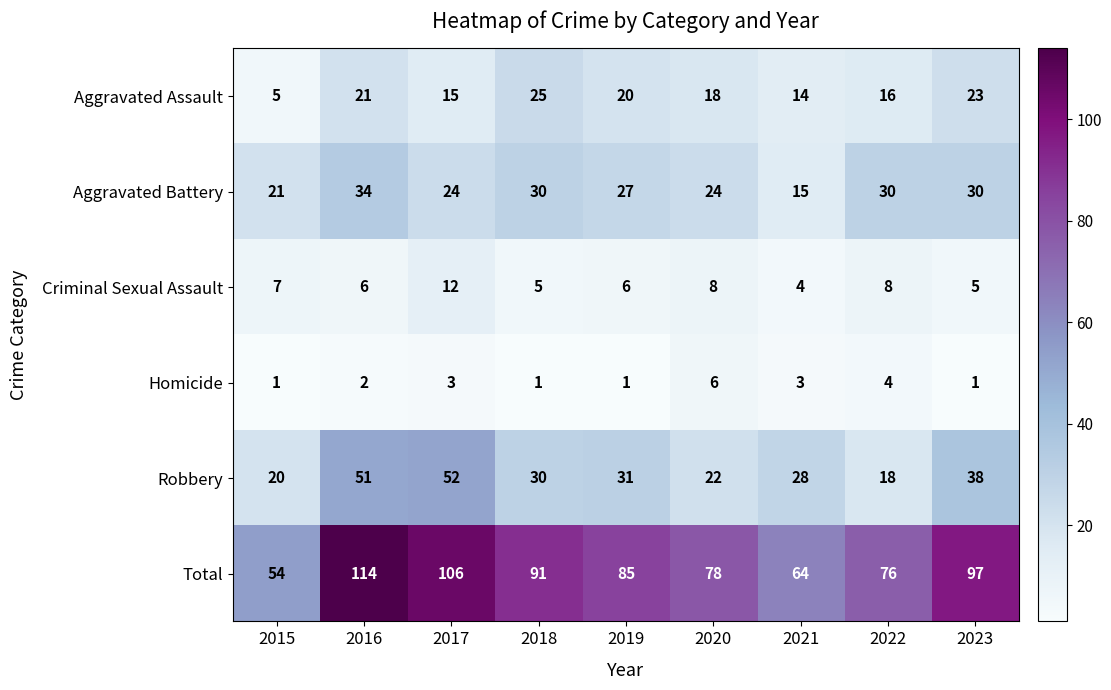

What is the maximum value shown in the chart?

114